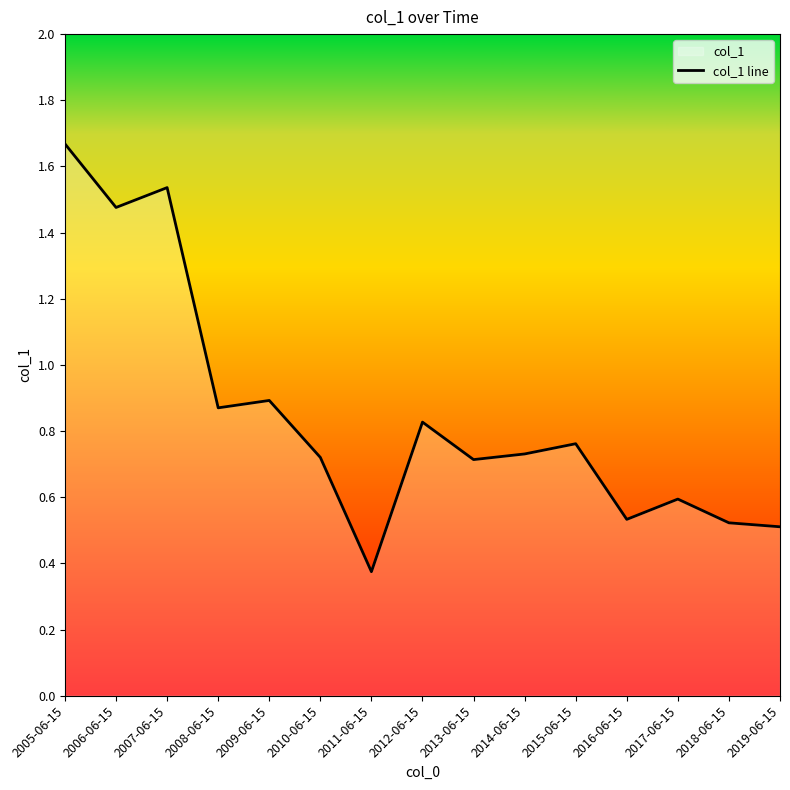

What is the sum of all values?

12.7